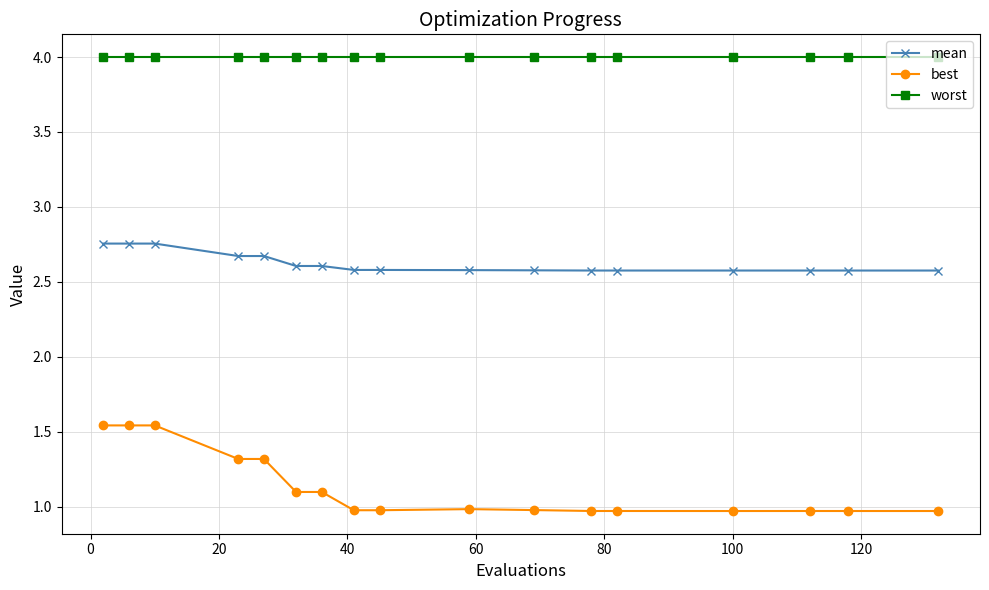

Which series has the largest total across all categories?

worst